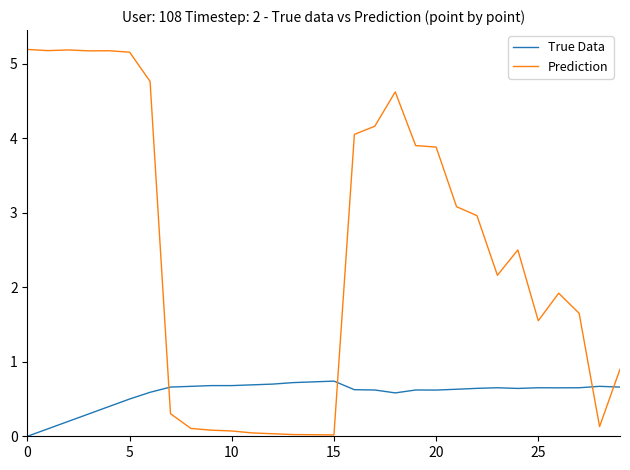

Which series has the largest total across all categories?

Prediction